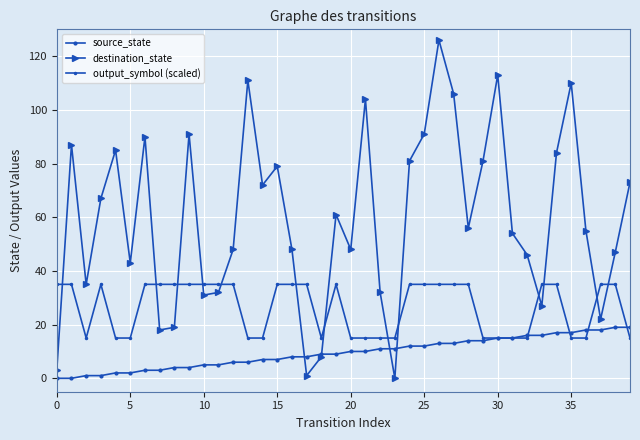

Does the chart have visible grid lines?

Yes